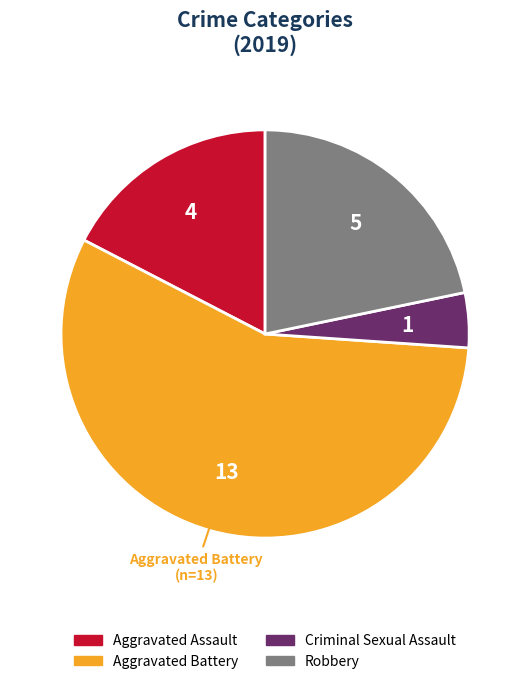

Does any single category account for the majority?

Yes